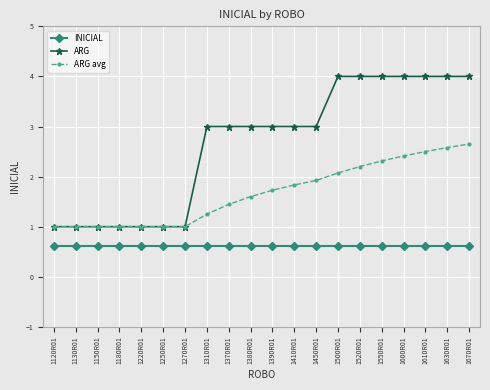

True or false: INICIAL and ARG avg cross at least once.

False